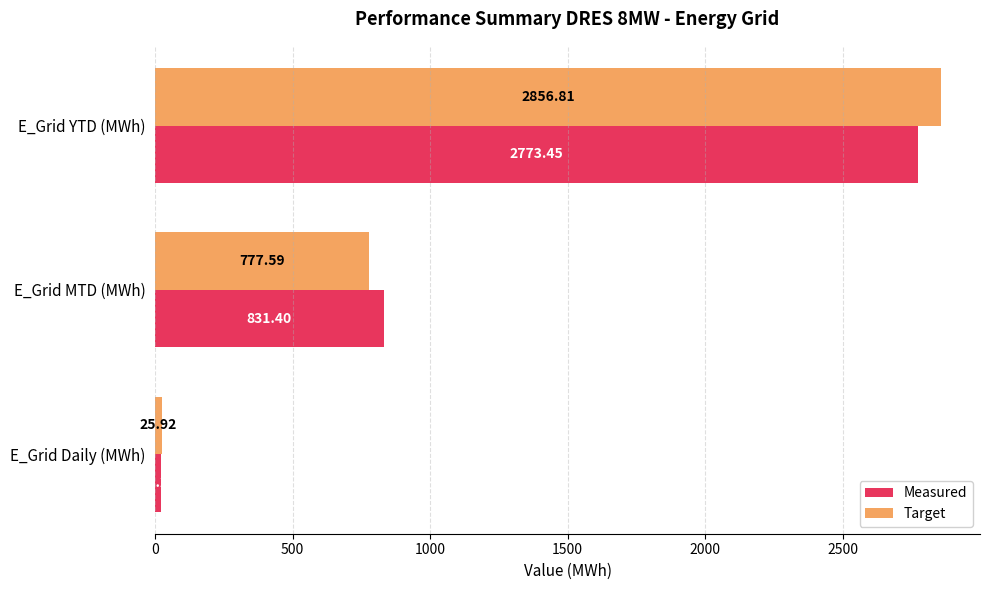

Rank the series by their maximum value, from highest to lowest.

Target, Measured